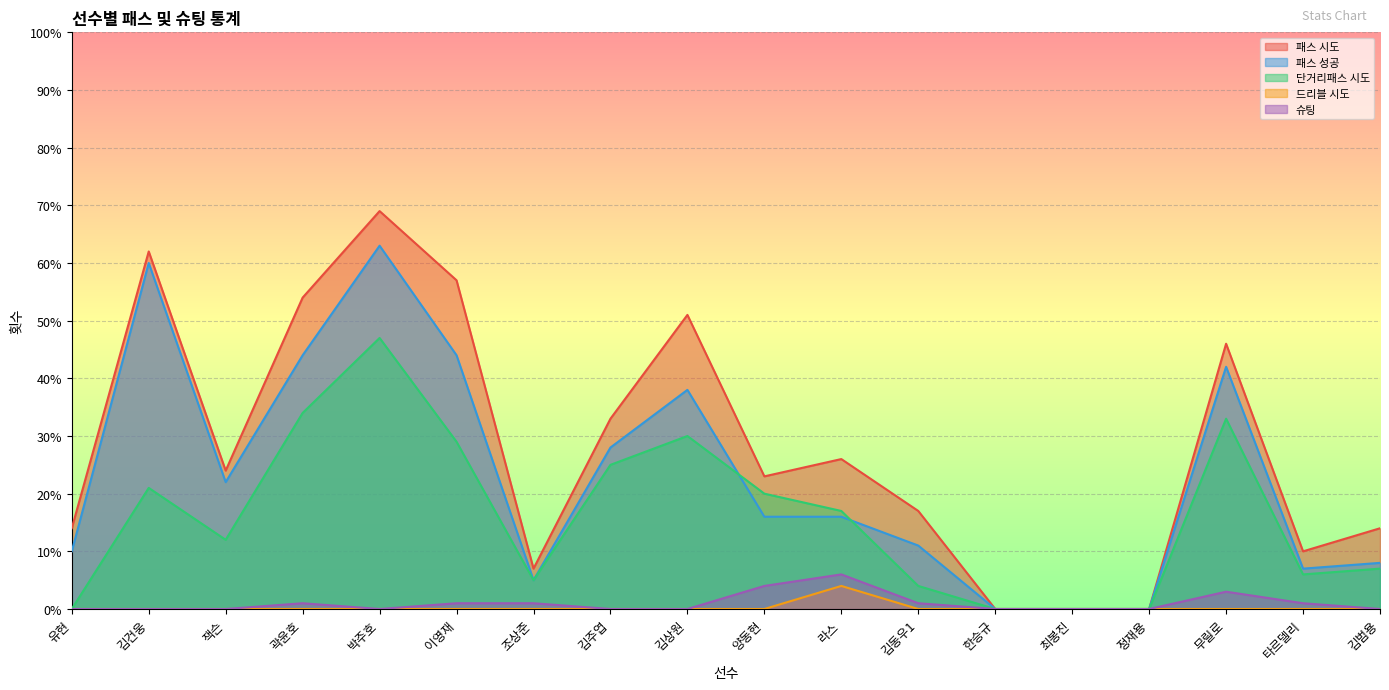

What is the maximum value for 슈팅?

6